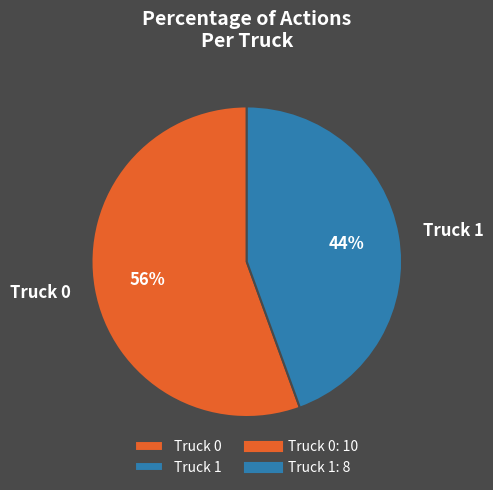

Rank the categories by value from highest to lowest.

Truck 0, Truck 1